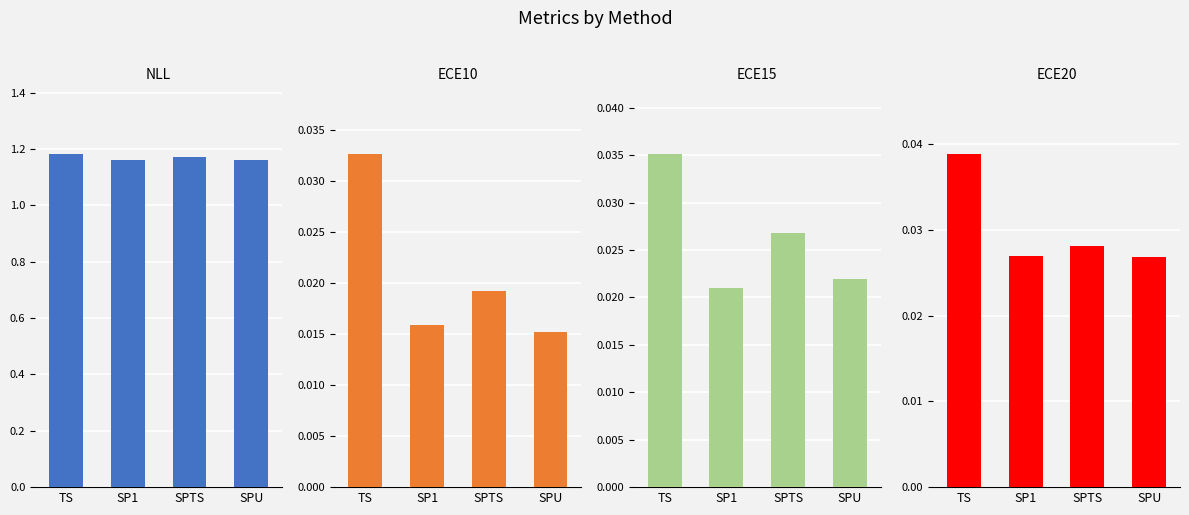

Between SP1 and SPTS, which is larger?

SPTS